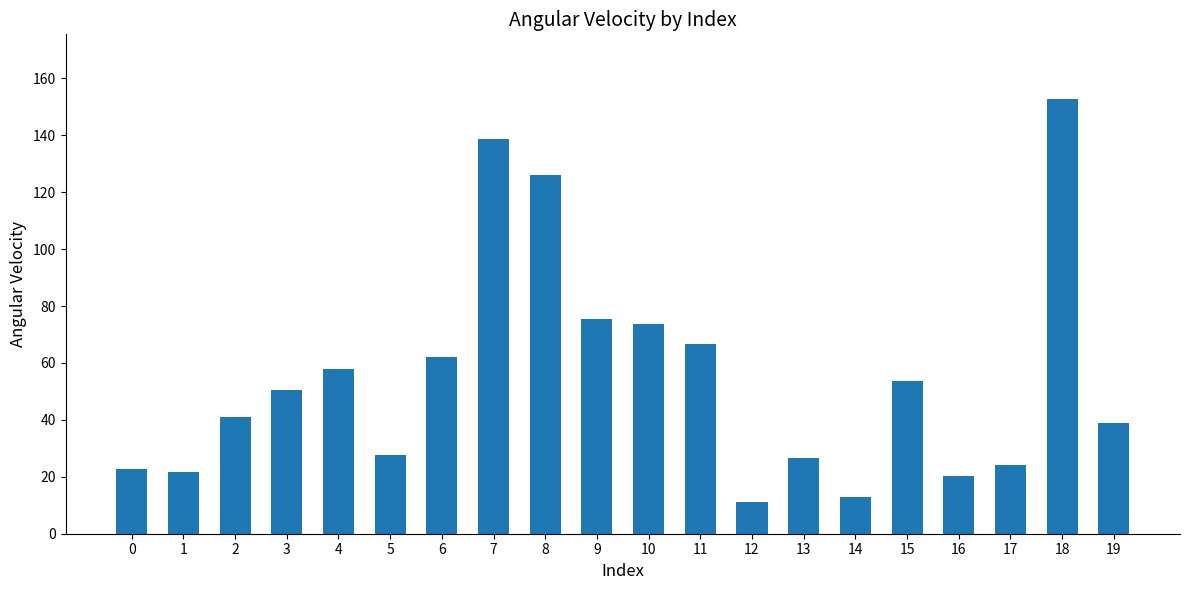

Reading right to left, transcribe all the data shown in this chart.

19=38.9	18=152.6	17=24.0	16=20.4	15=53.5	14=12.9	13=26.7	12=11.2	11=66.8	10=73.6	9=75.6	8=126.2	7=138.5	6=62.0	5=27.8	4=57.9	3=50.3	2=41.0	1=21.7	0=22.9